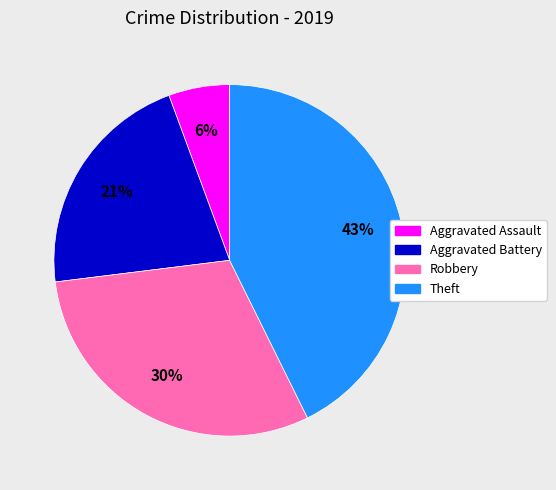

To the nearest percent, what is the average slice percentage?

25%